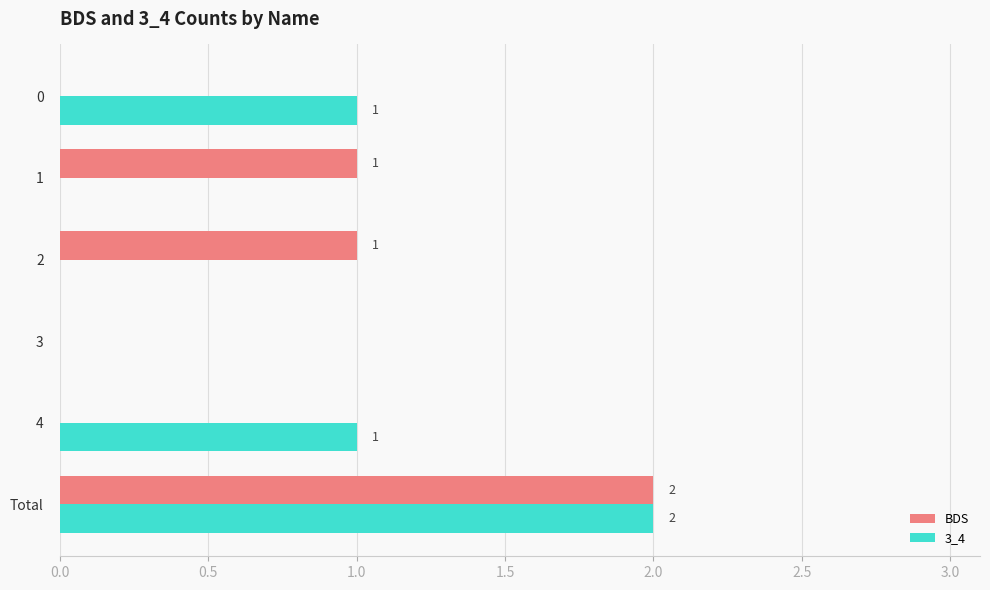

At which label does BDS reach its peak?

Total